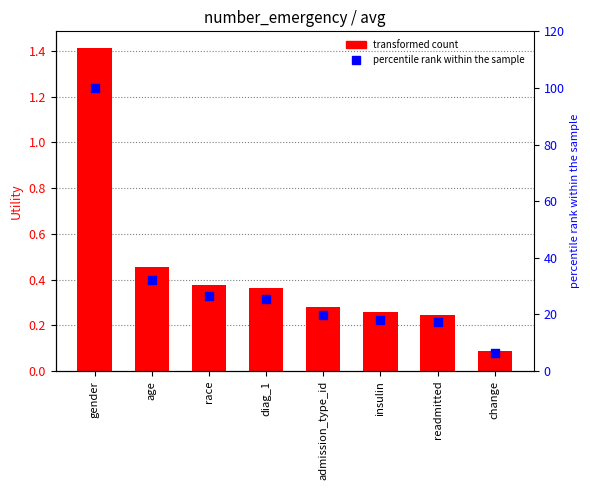

Is the value of percentile rank within the sample at readmitted greater than the value of Utility at change?

Yes